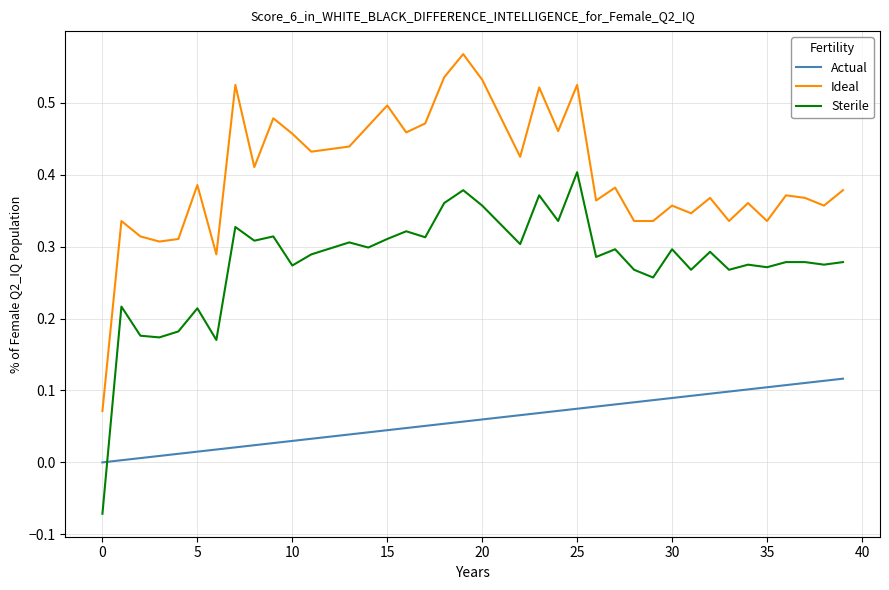

At how many categories does at least one series exceed 0?

40